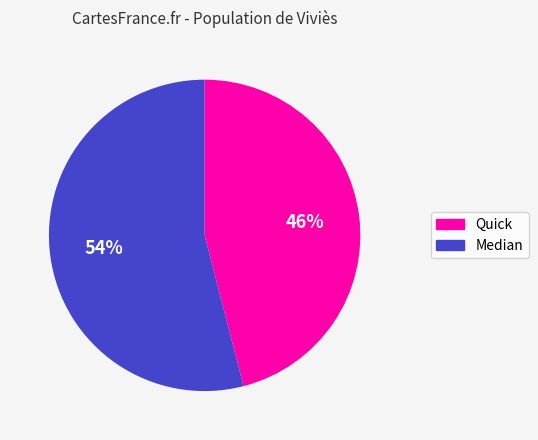

To the nearest percent, what is the difference between the largest and smallest slice percentages?

8%